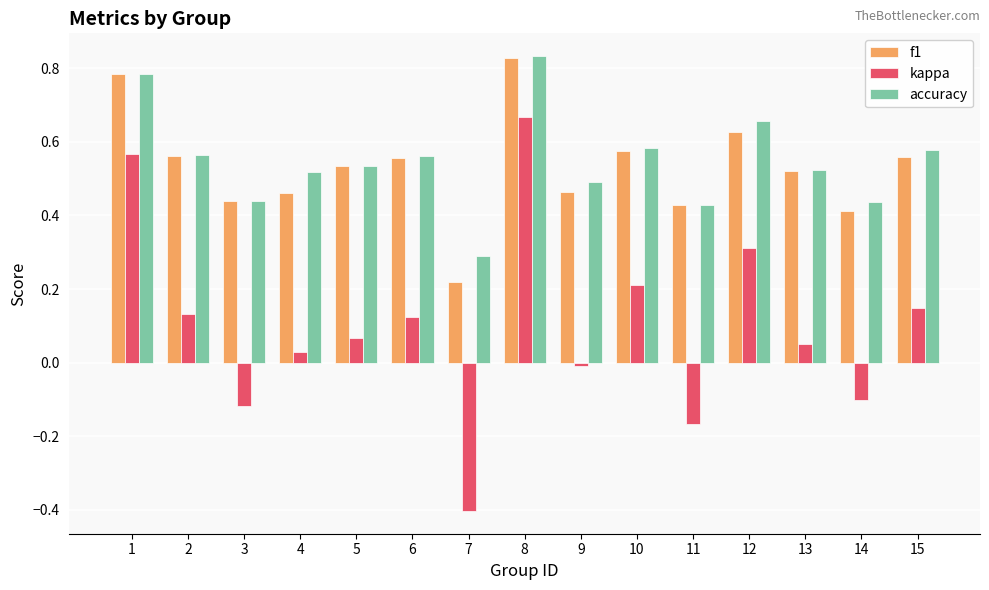

What is the sum of all f1 values?

8.0